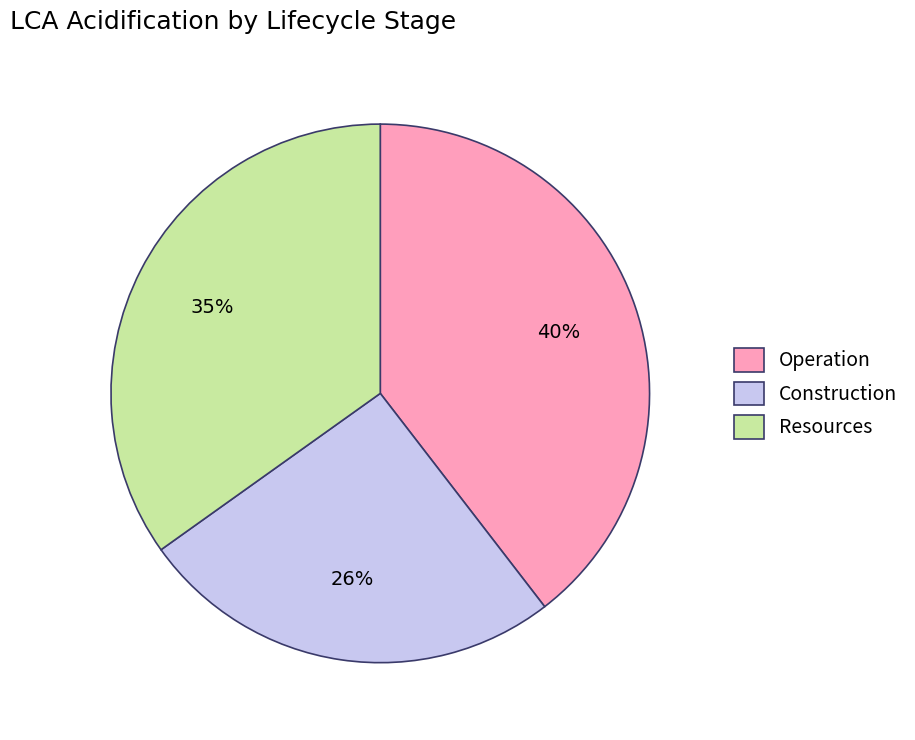

How many segments does this pie chart have?

3